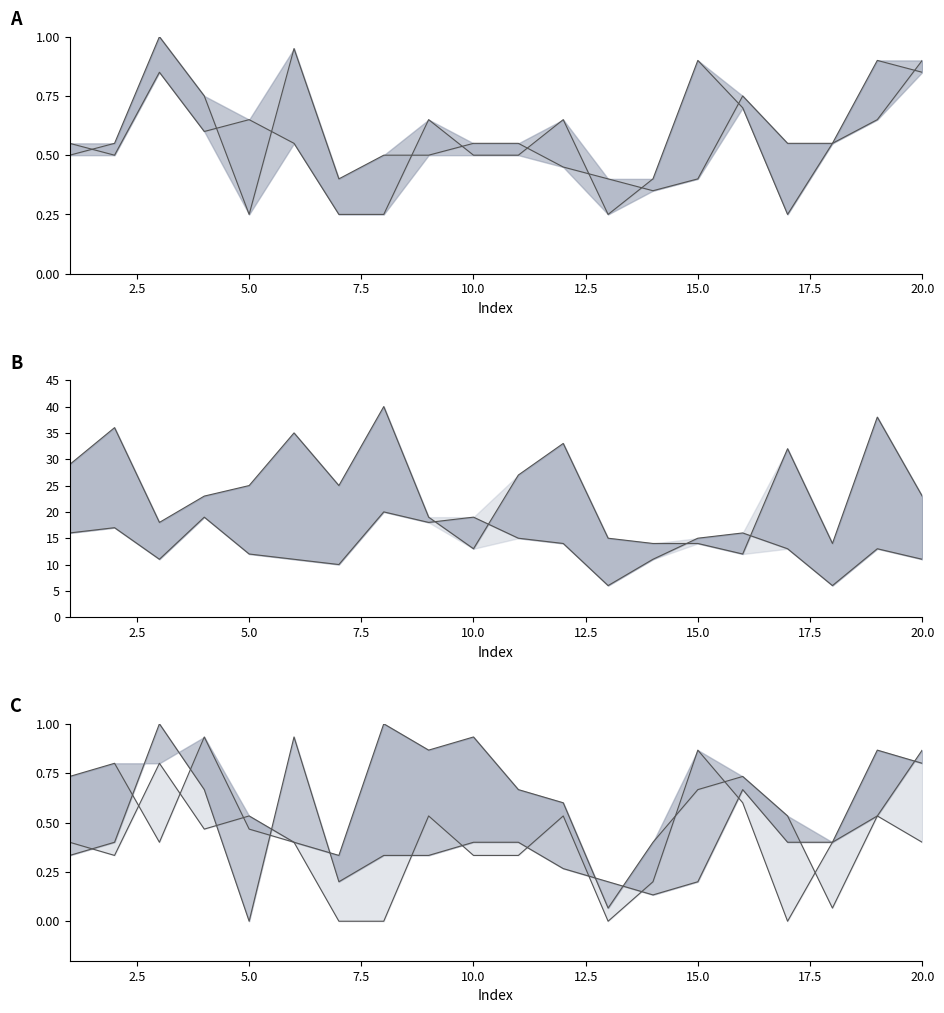

What is the total value across all series at 12?

48.1